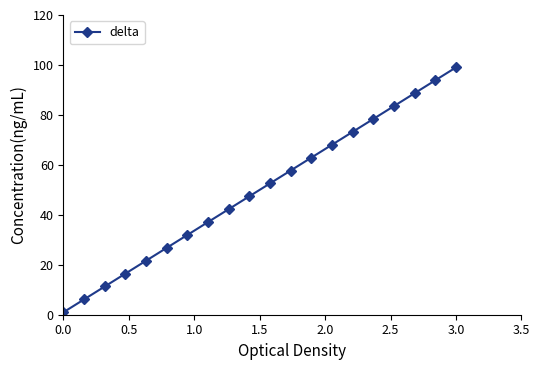

What is the value of the 17th point from the left?

83.5